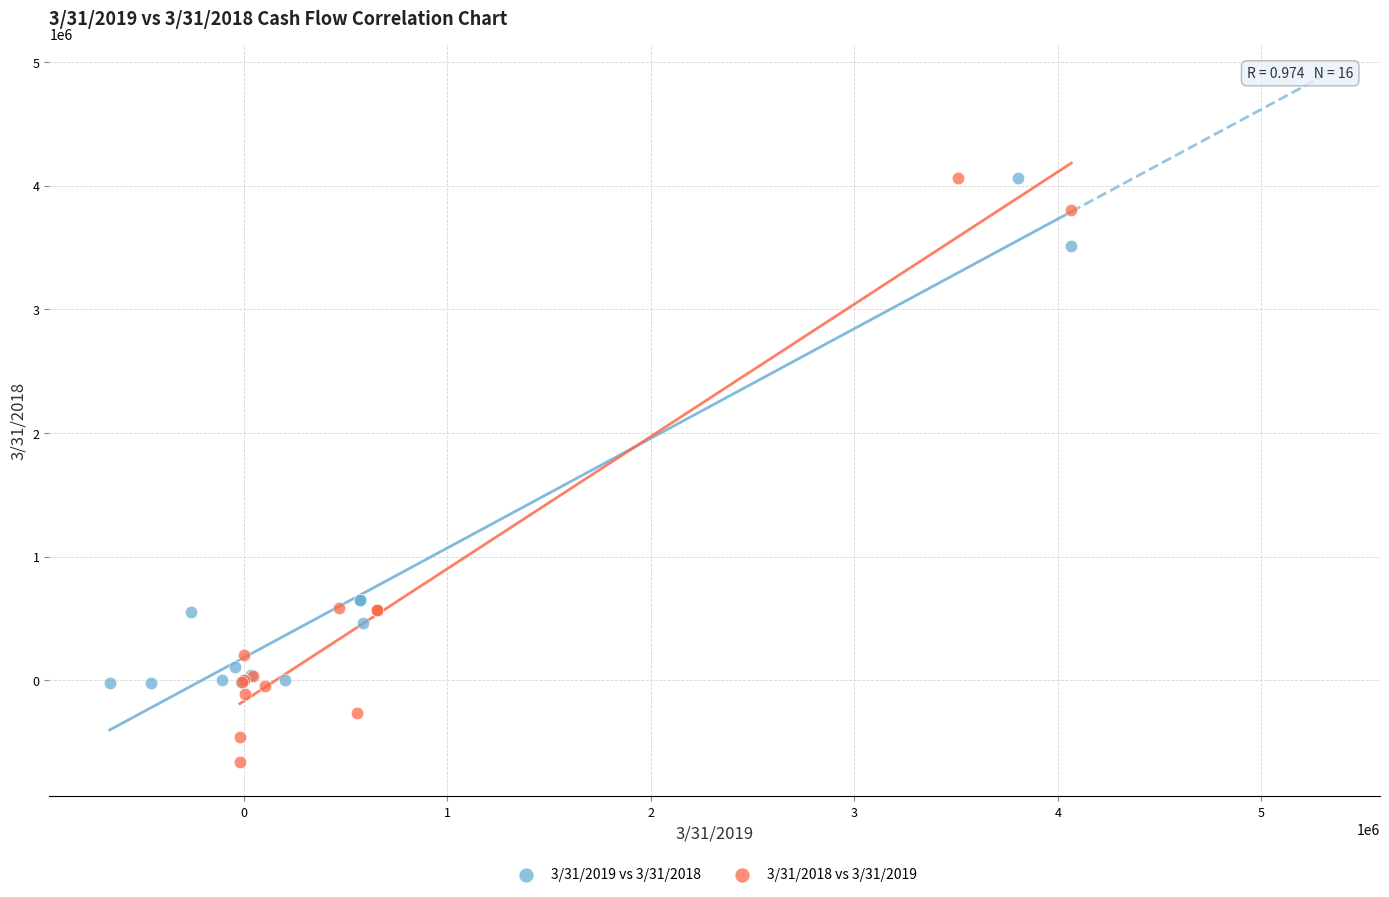

Which series has the largest Y range (max minus min)?

3/31/2018 vs 3/31/2019